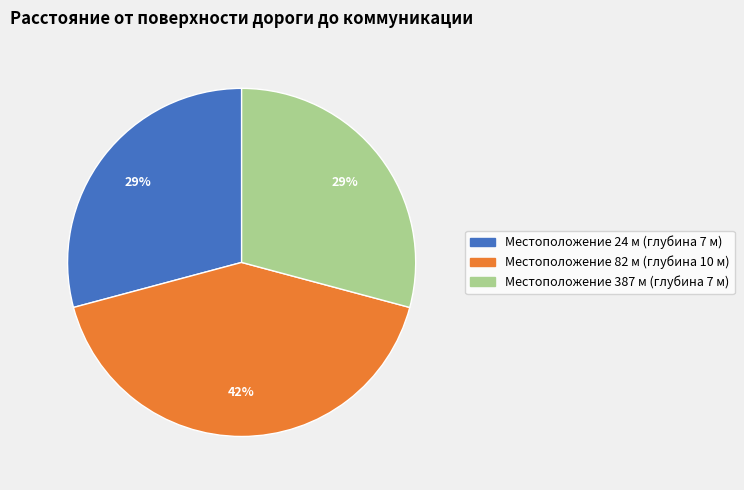

To the nearest percent, what is the average slice percentage?

33%